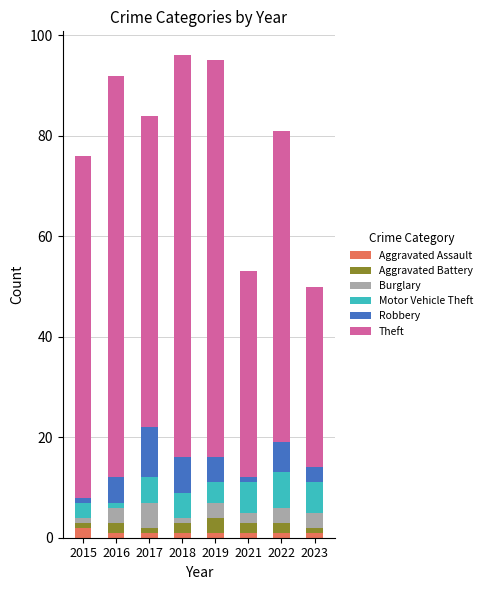

Is it true that Aggravated Assault equals 2 at 2015?

True